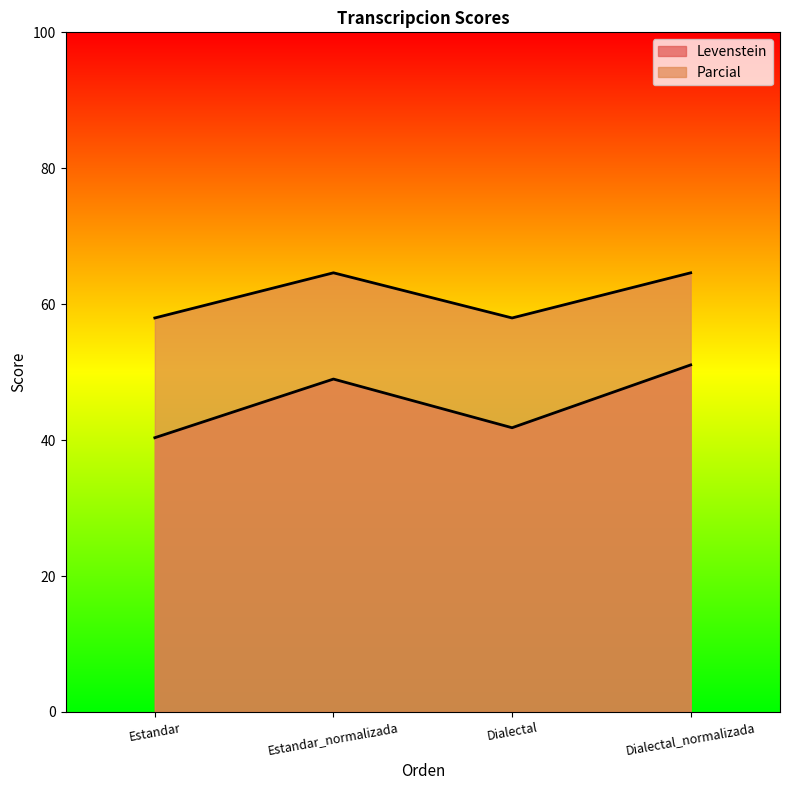

Is it true that Parcial equals 64.6 at Dialectal_normalizada?

True